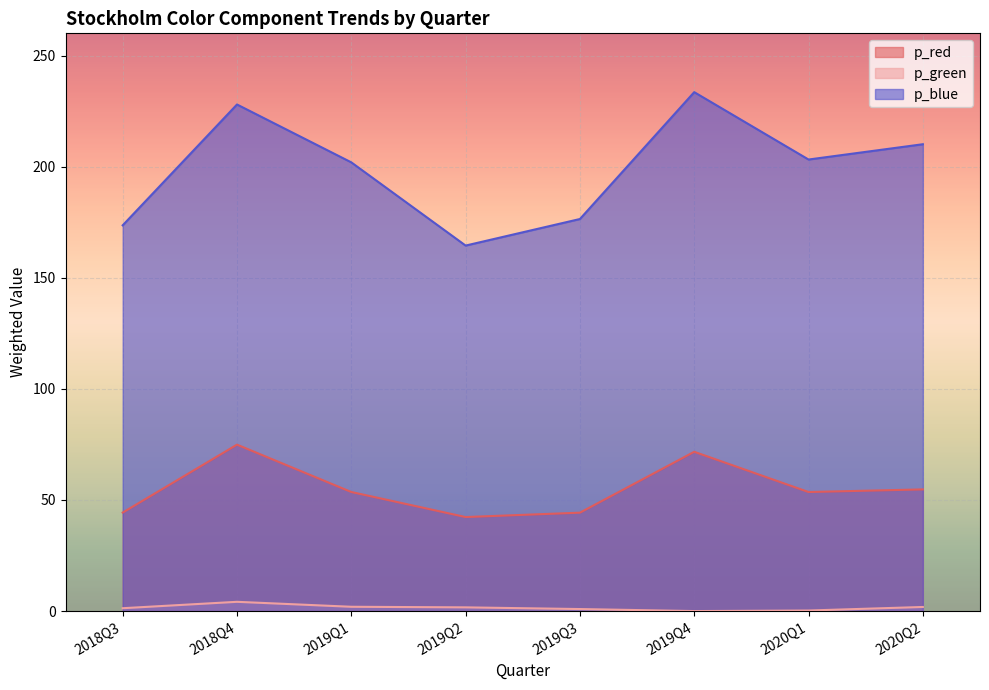

List the series in order of their overall mean, highest first.

p_blue, p_red, p_green